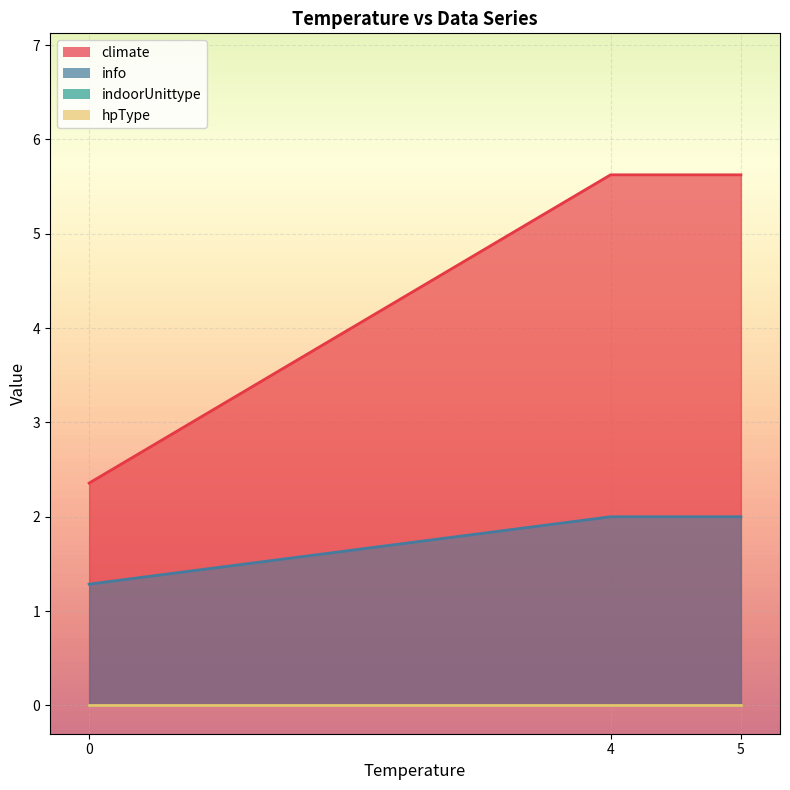

After their last crossing, which series has the higher values: info or climate?

climate